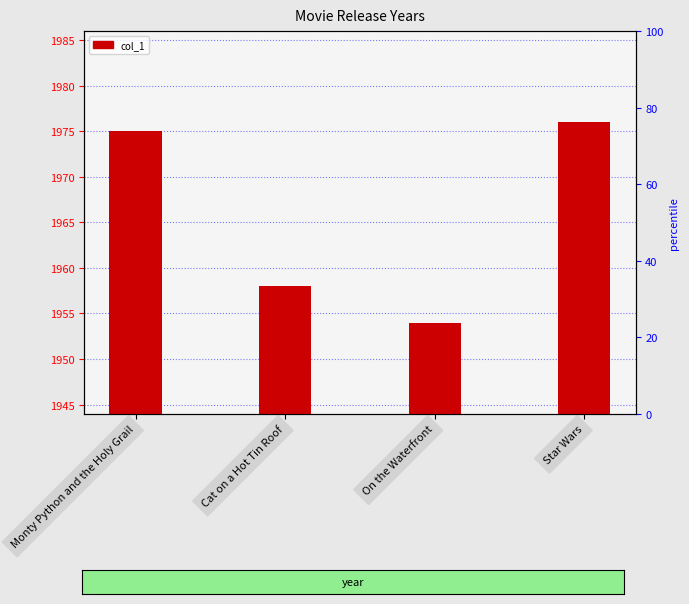

Reading left to right, list all the values displayed in this chart.

1975	1958	1954	1976